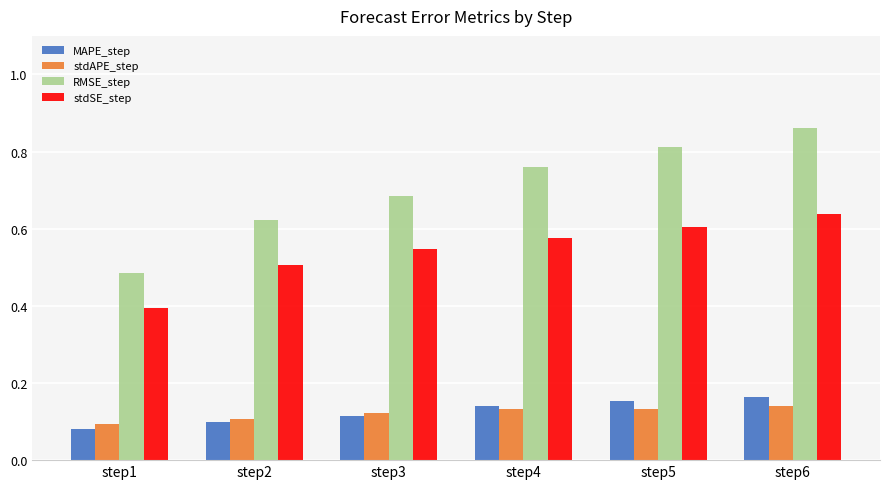

Which category has the lowest value in the stdSE_step series?

step1